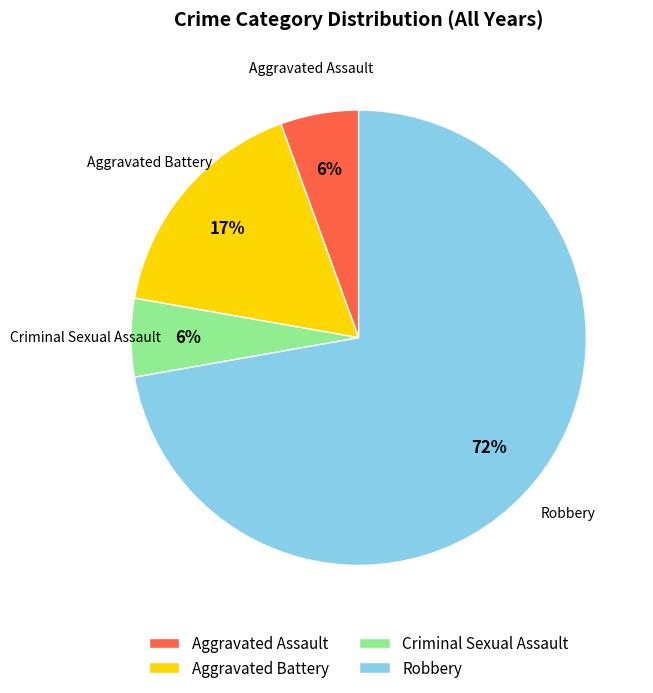

Combined, do Aggravated Battery and Robbery account for over 50%?

Yes